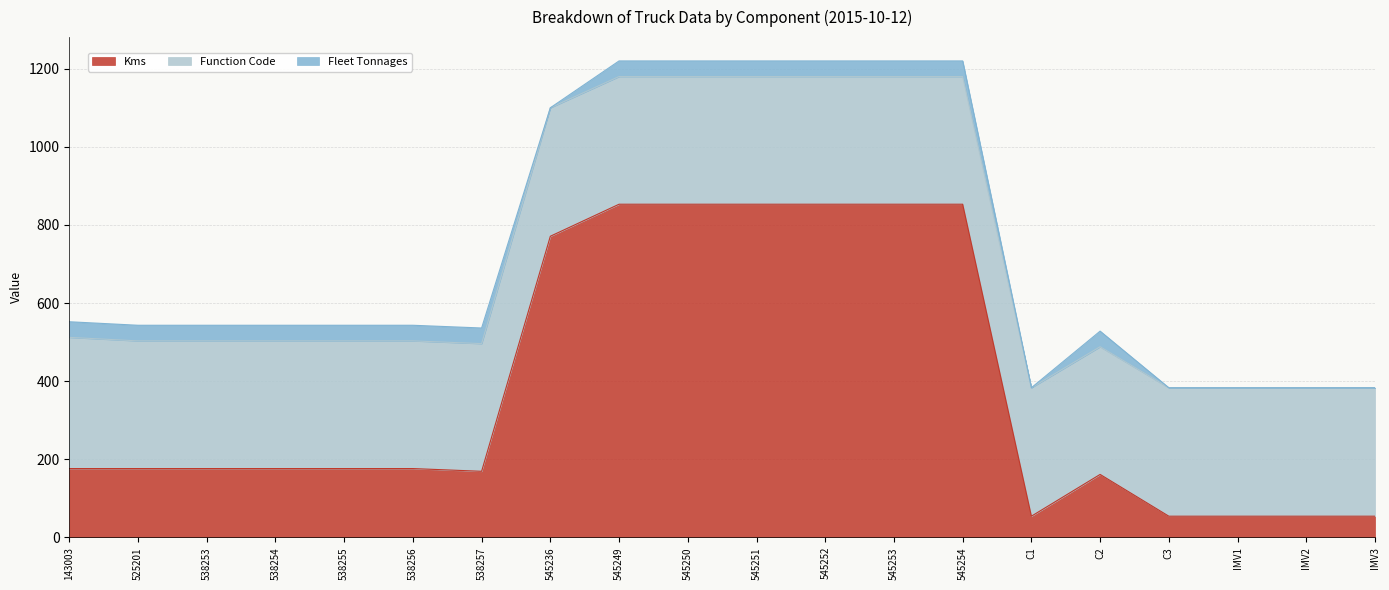

What is the label of the 3rd point from the right?

IMV1